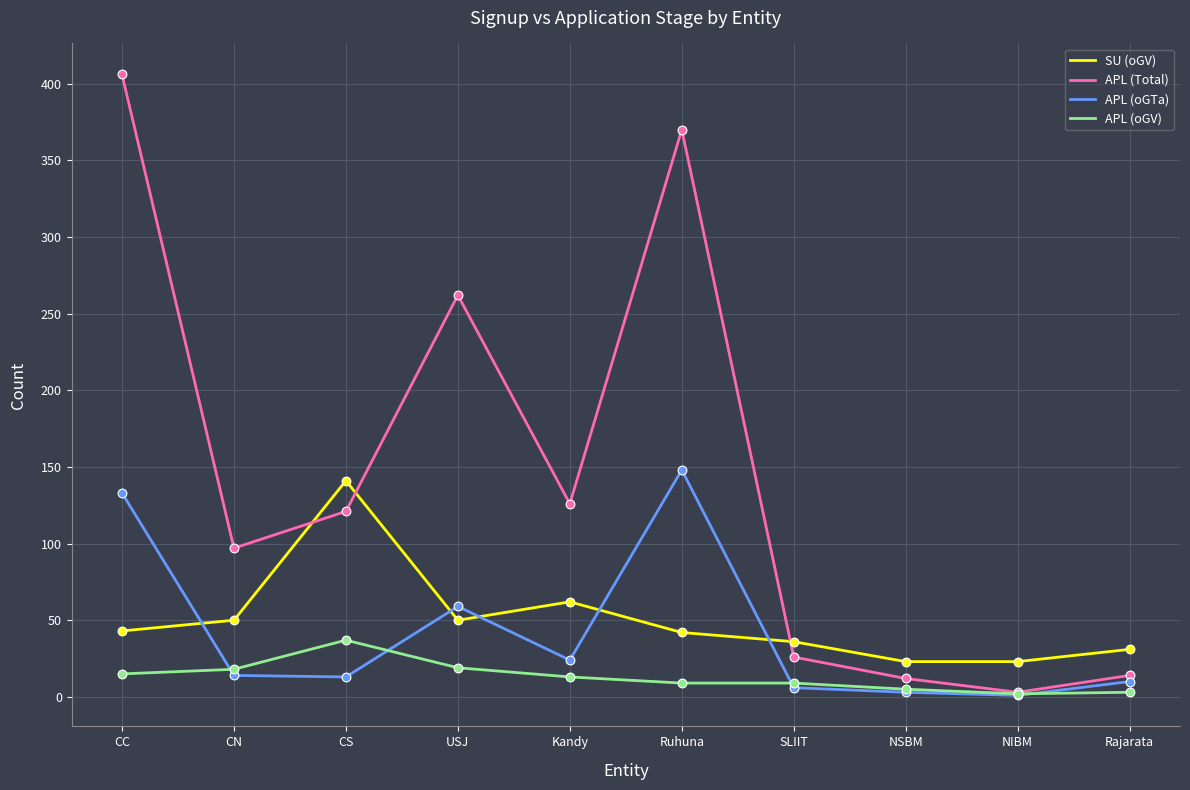

Between CC and NSBM, which series saw the biggest shift?

APL (Total)